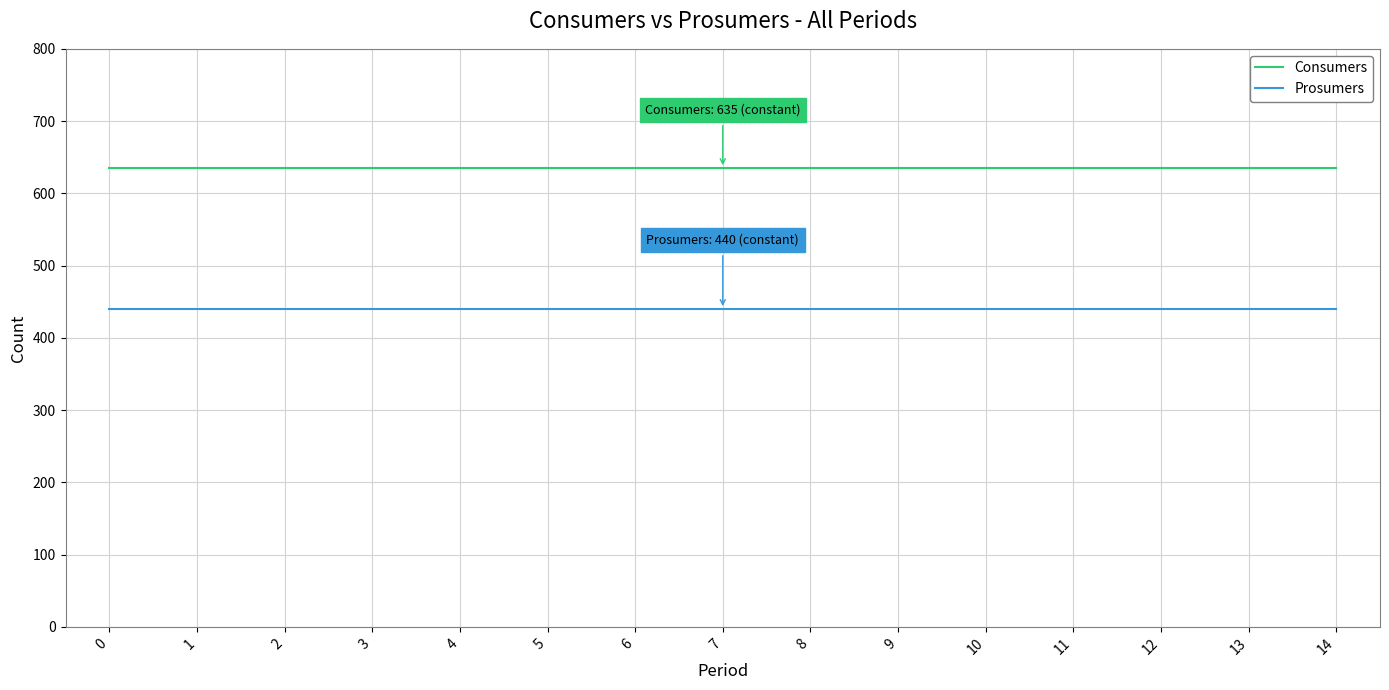

Rank the series at 13 from lowest to highest value.

Prosumers, Consumers